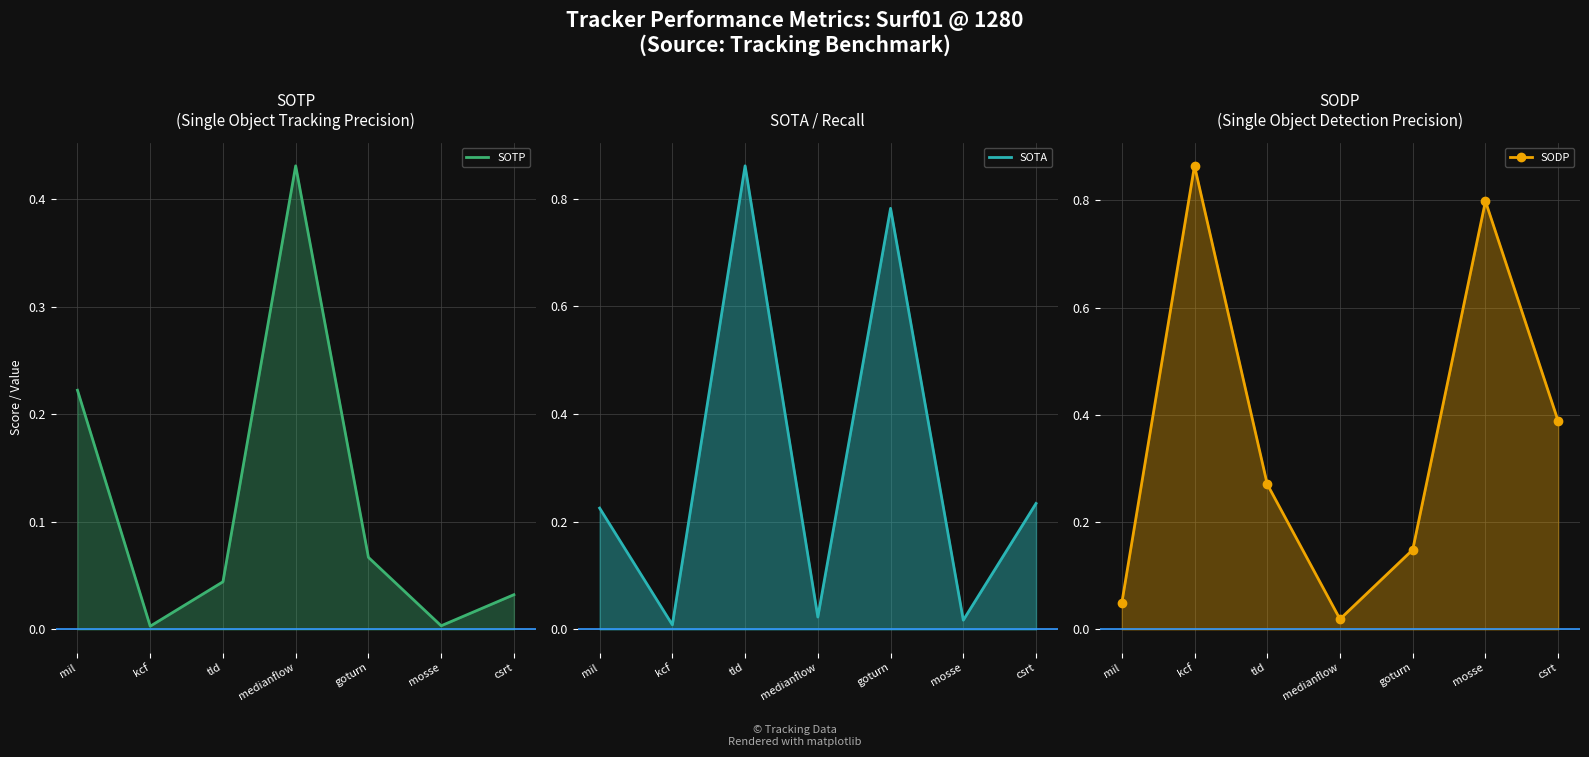

How many times do SODP and SOTA cross each other?

3